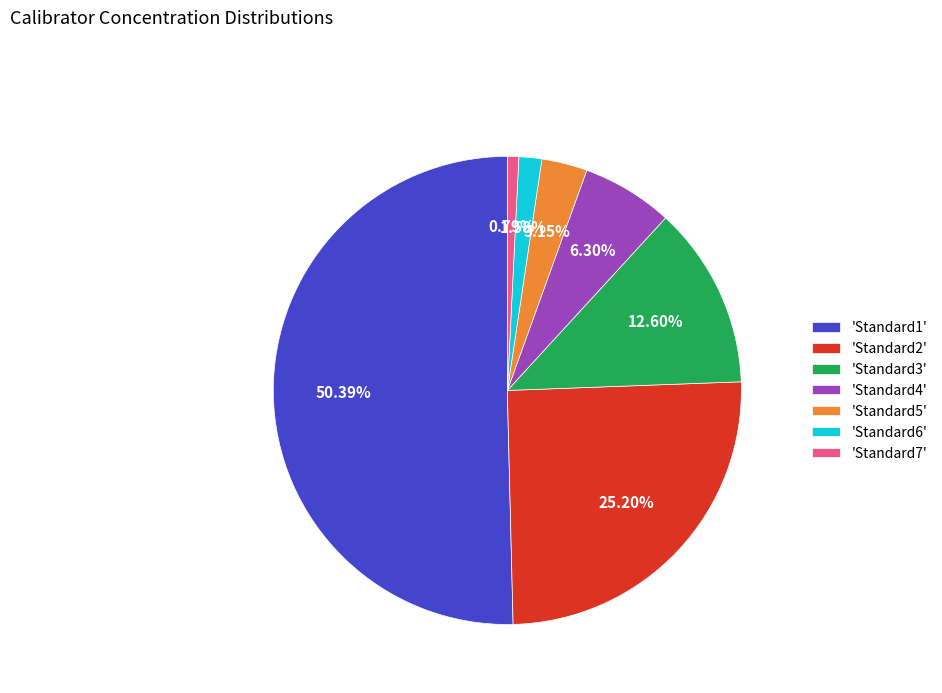

To the nearest percent, what is the average slice percentage?

14%